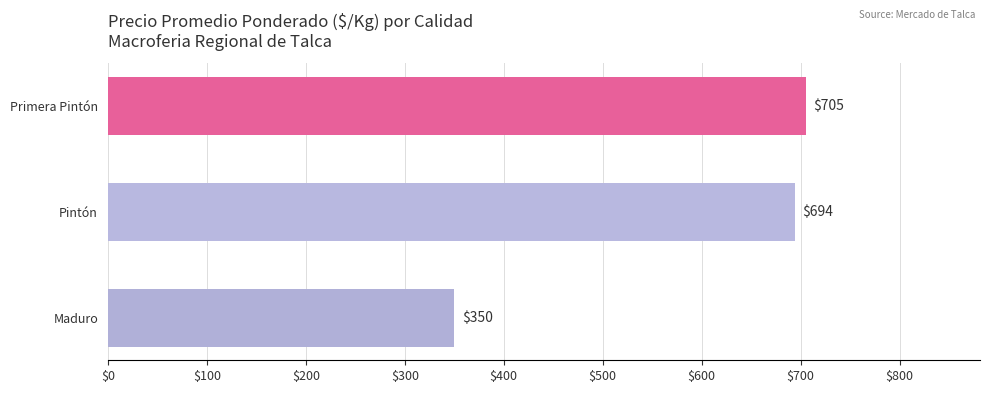

True or false: the data shows 940 at Maduro.

False